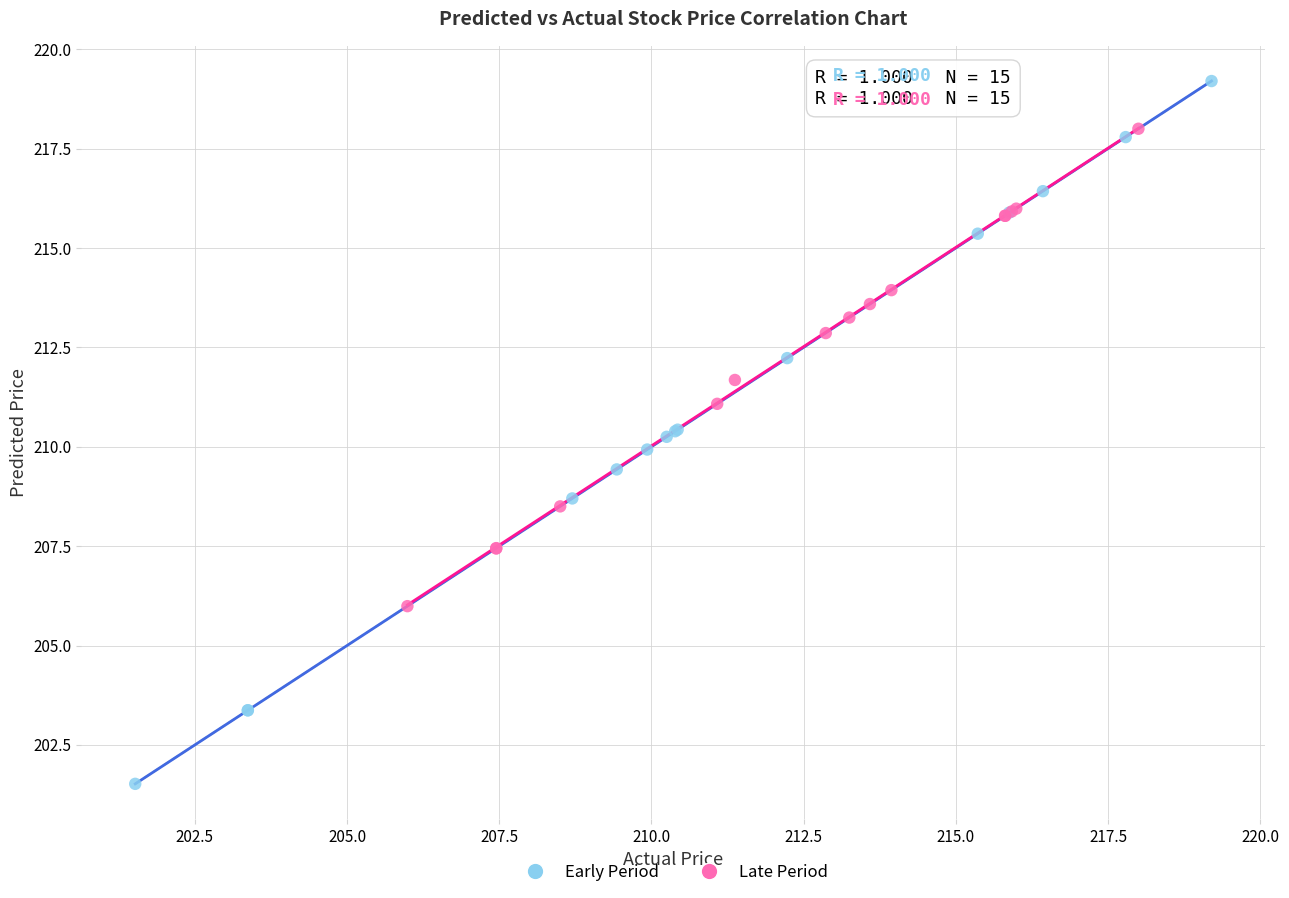

Which series contains the highest Y value?

Early Period